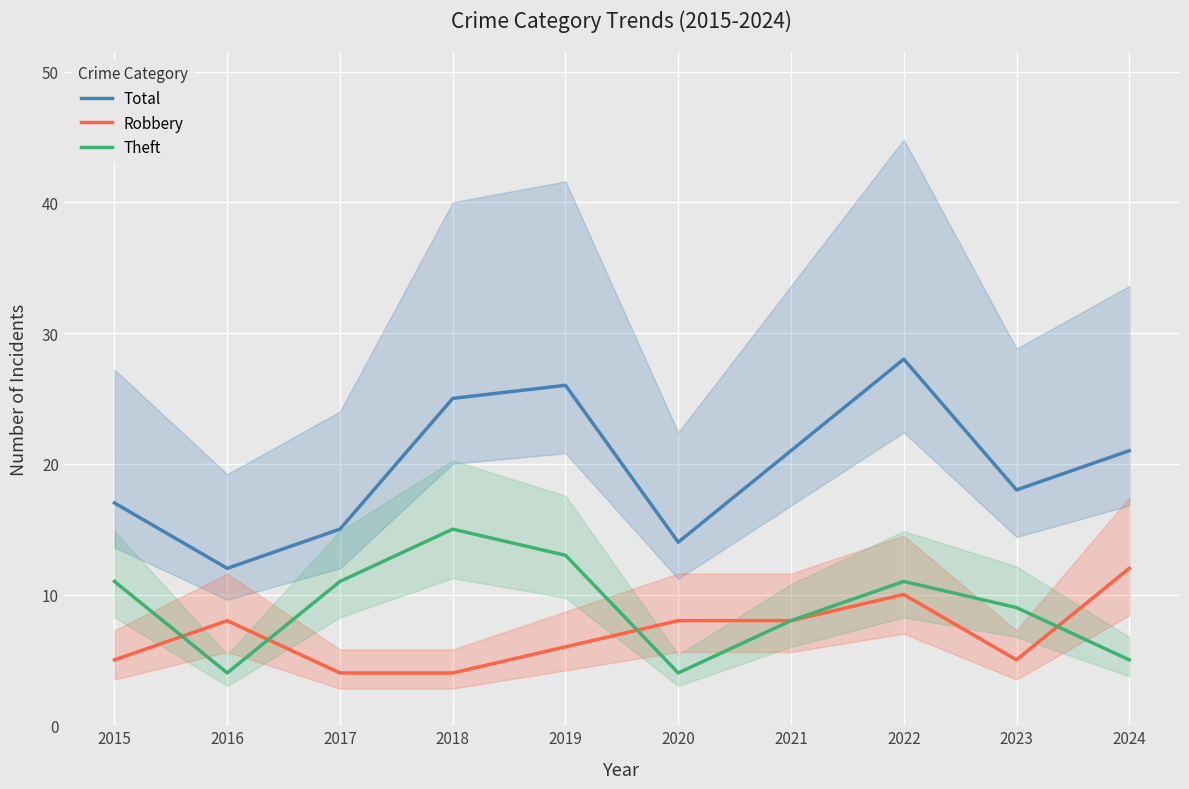

What is the maximum value shown in the chart?

28